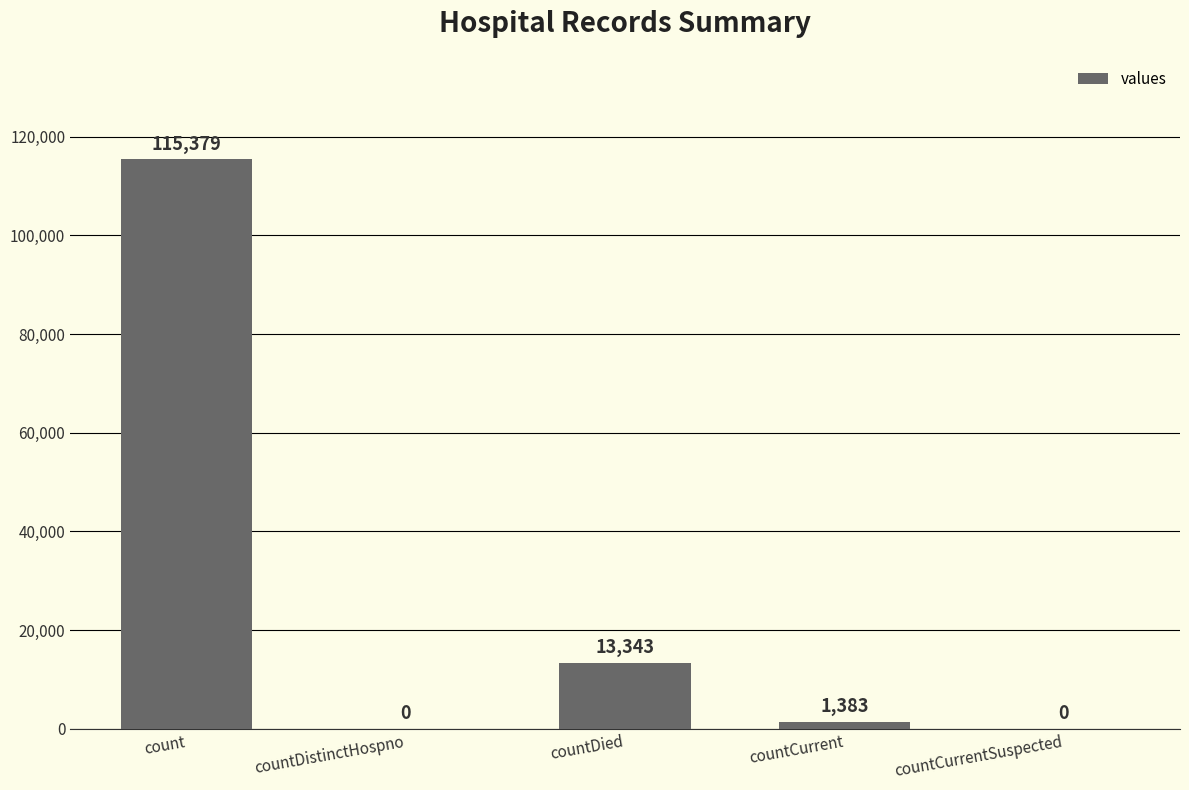

Reading left to right, transcribe all the data shown in this chart.

115379	0	13343	1383	0